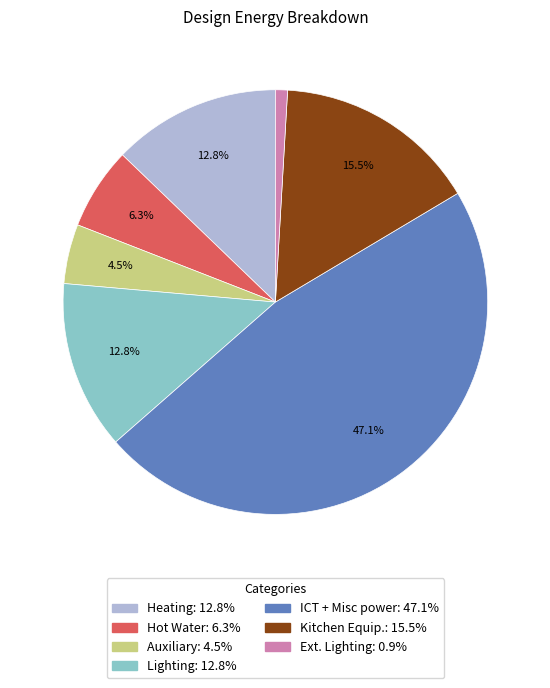

Does any single category account for the majority?

No